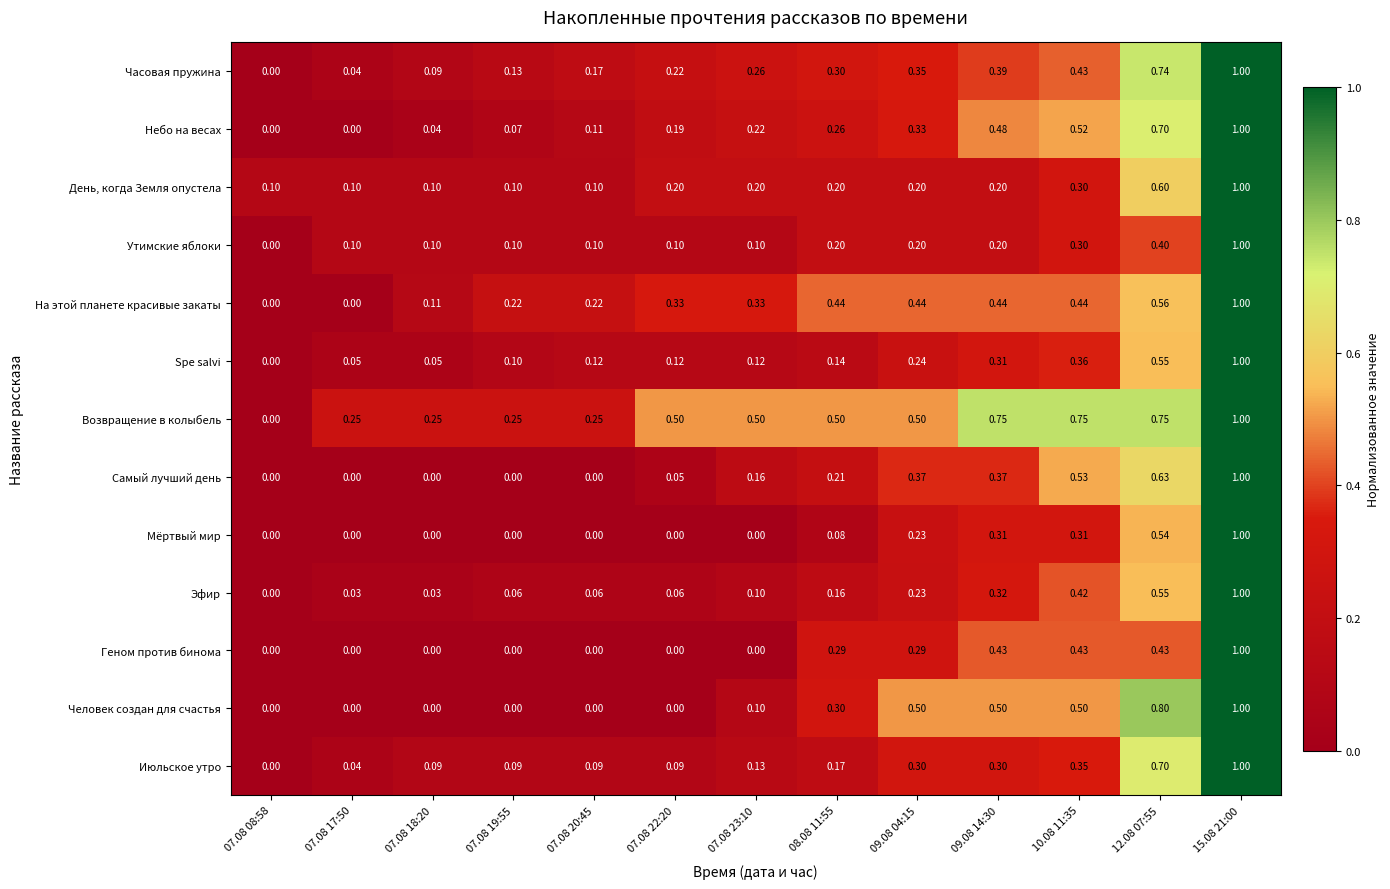

Which series has the largest total across all categories?

Возвращение в колыбель